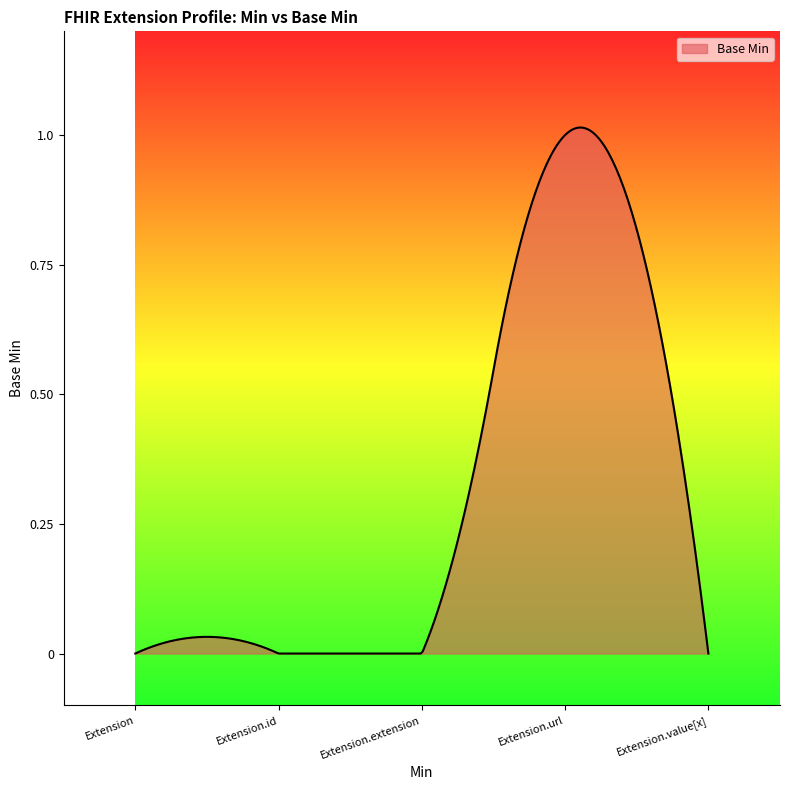

Does the chart display data point markers on the line(s)?

No